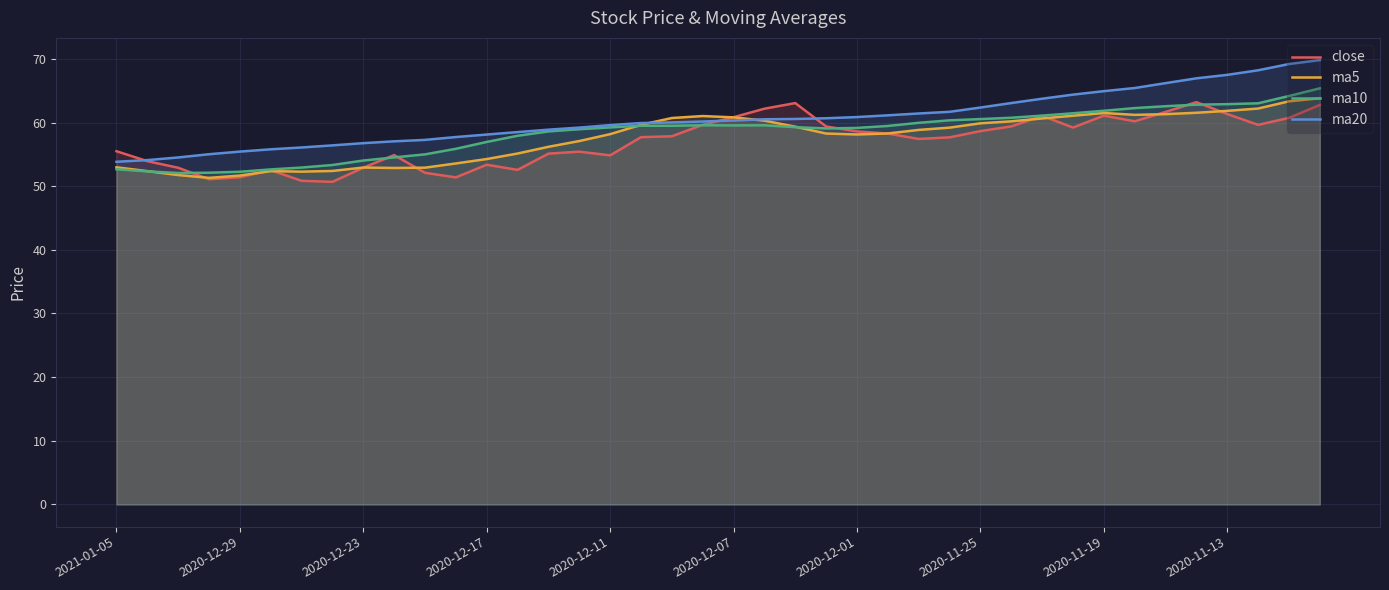

At which label is close closest to 56?

2021-01-05